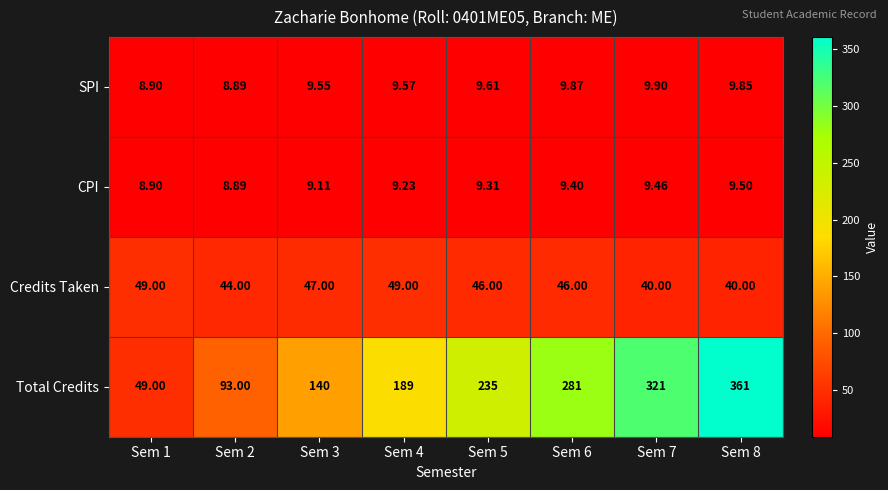

List the series in order of their peak value, lowest first.

CPI, SPI, Credits Taken, Total Credits